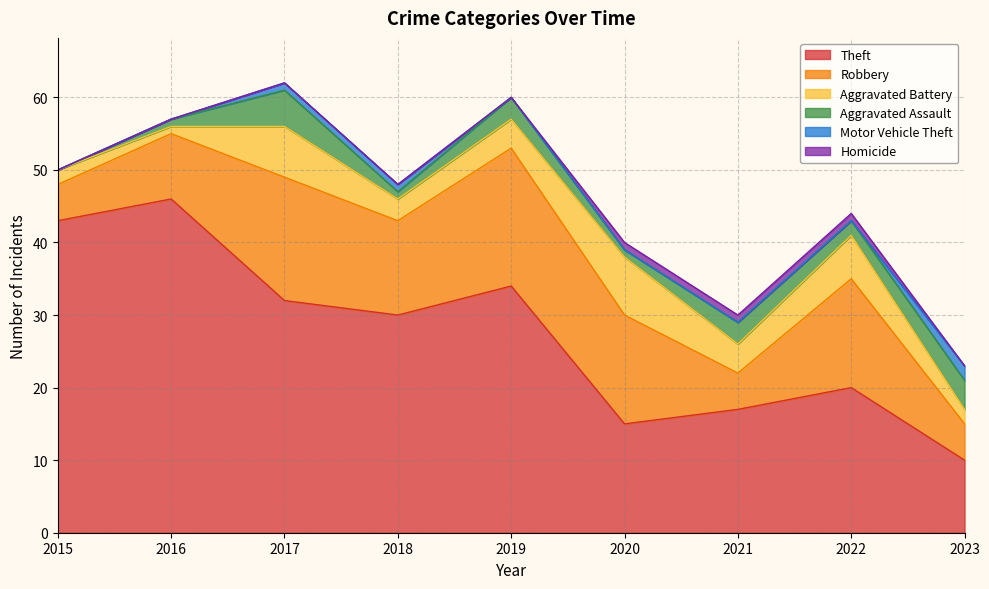

Does the chart display data point markers on the line(s)?

No